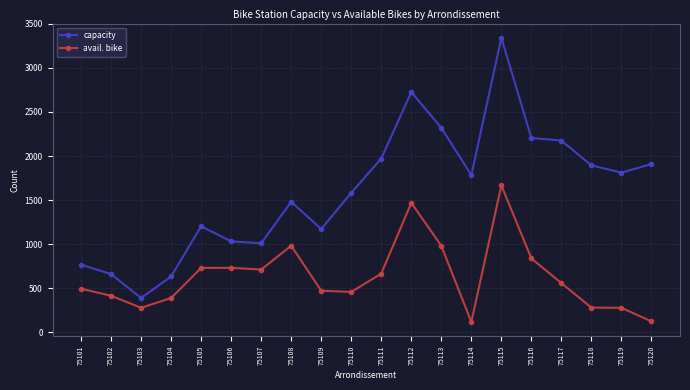

Does the chart have visible grid lines?

Yes